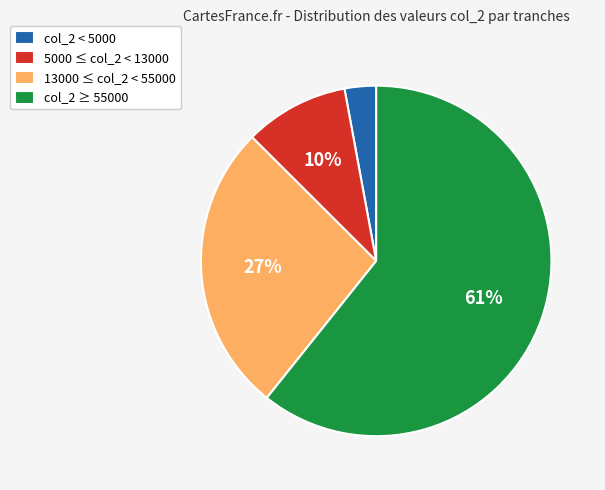

Count the number of slices in the pie.

4